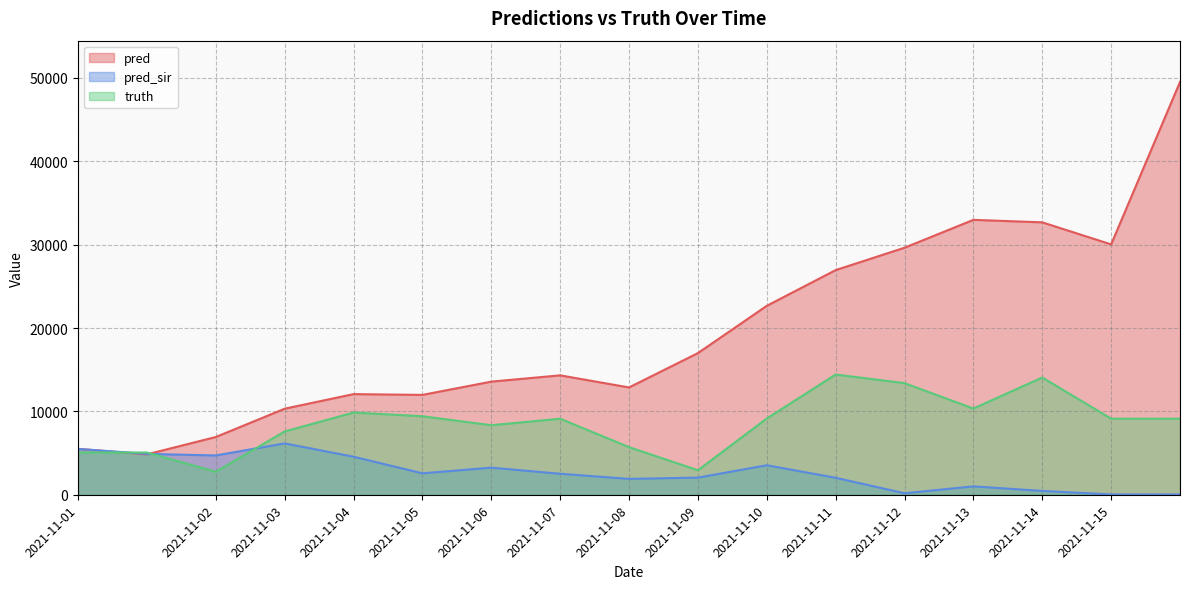

At which label does truth reach its peak?

2021-11-11